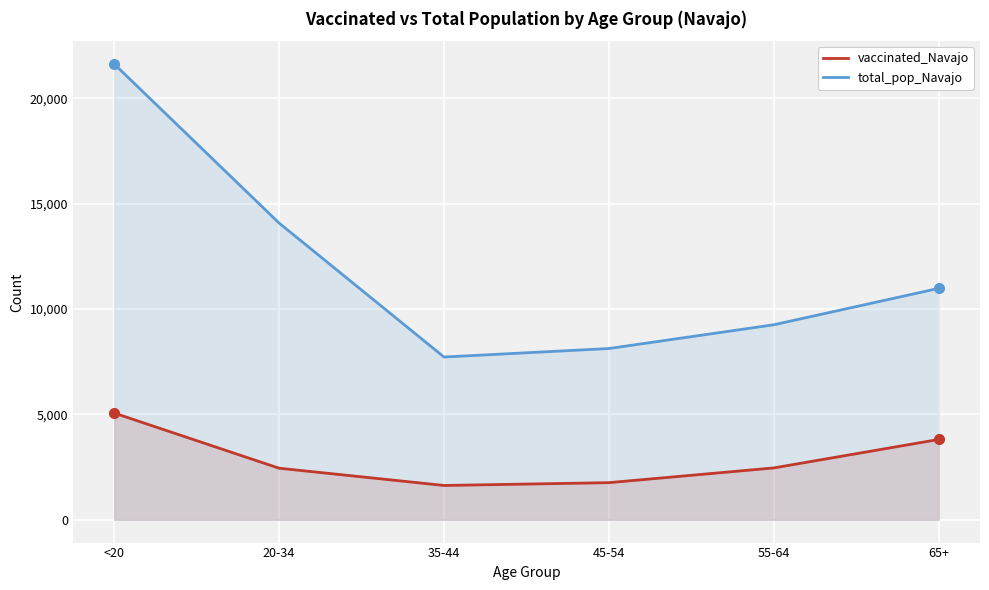

Rank the categories by vaccinated_Navajo value from lowest to highest.

35-44, 45-54, 20-34, 55-64, 65+, <20